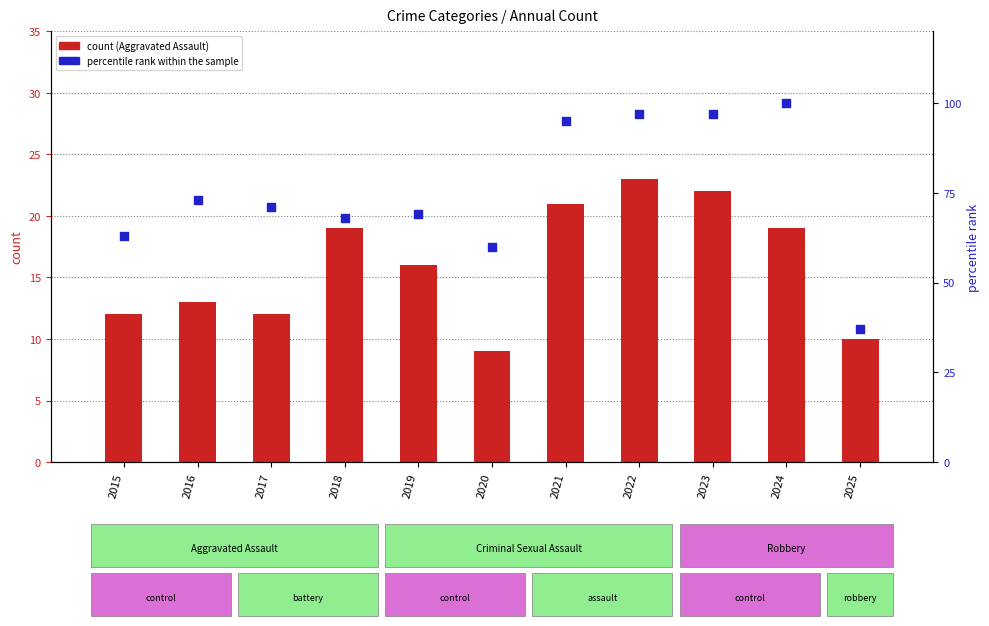

Which series has the widest spread of Y values?

percentile rank within the sample